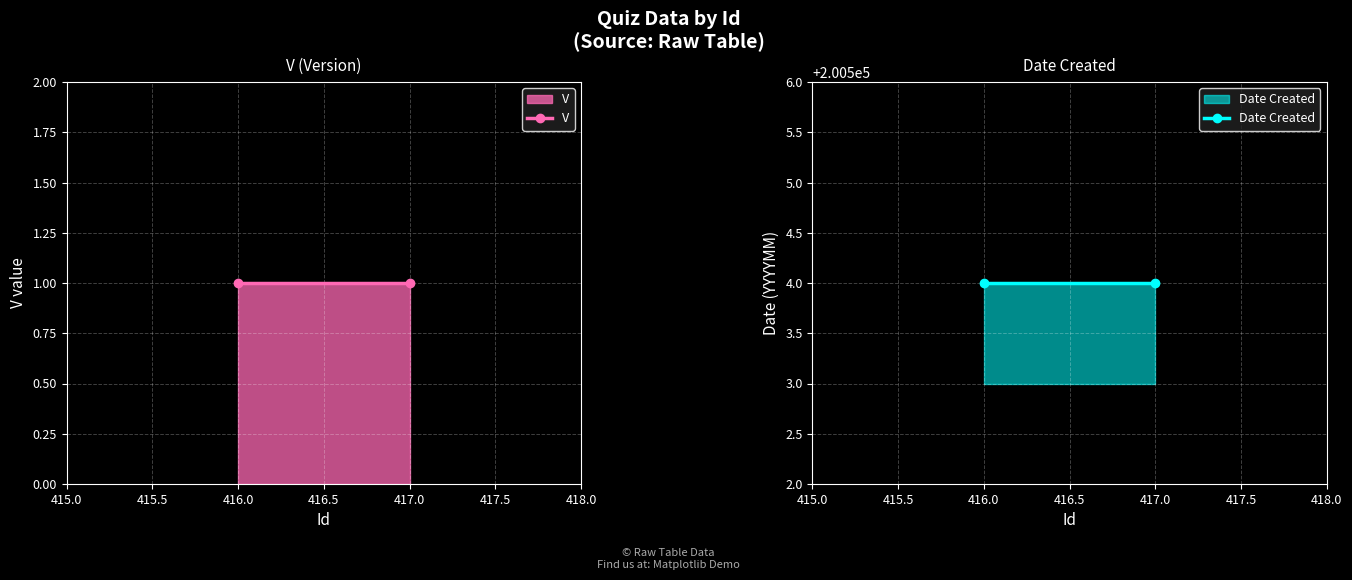

Reading left to right, transcribe all the data shown in this chart.

V: 416.0=1	417.0=1
Date Created: 416.0=200504	417.0=200504